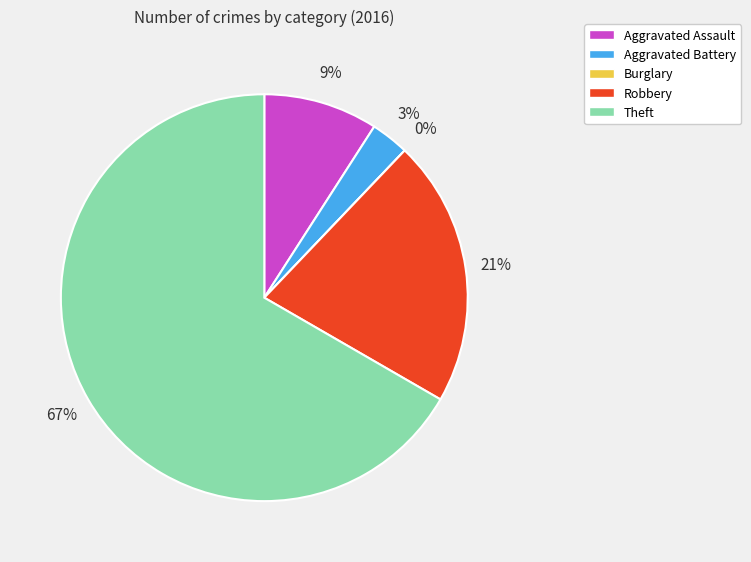

What percentage is NOT represented by Aggravated Assault?

90.9%